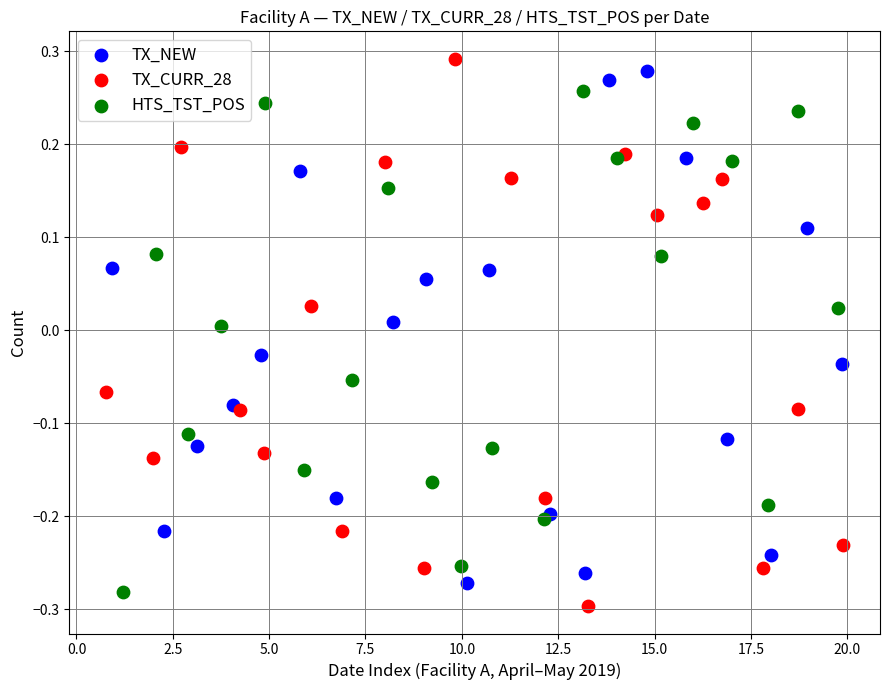

Which series contains the highest Y value?

TX_CURR_28